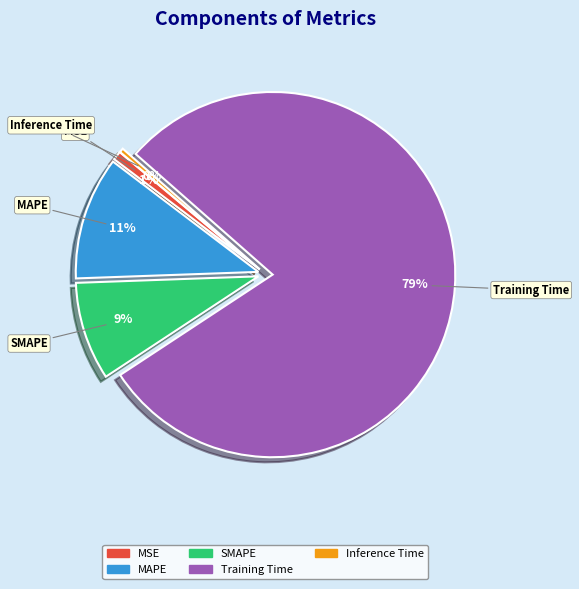

Is it true that Training Time is 90% of the pie?

False